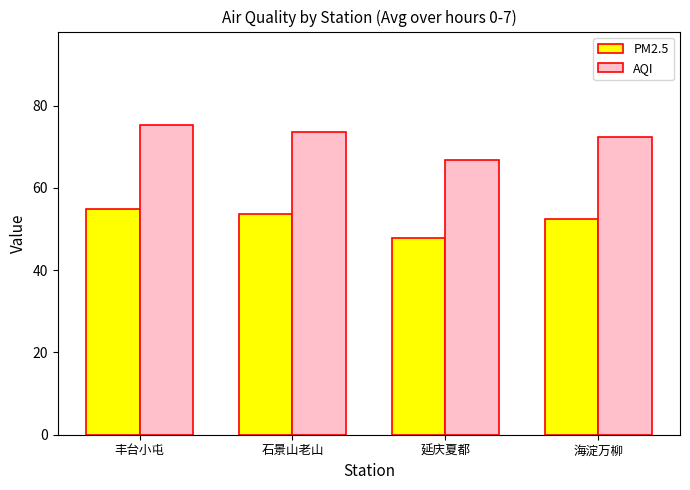

What is the sum of all AQI values?

288.1